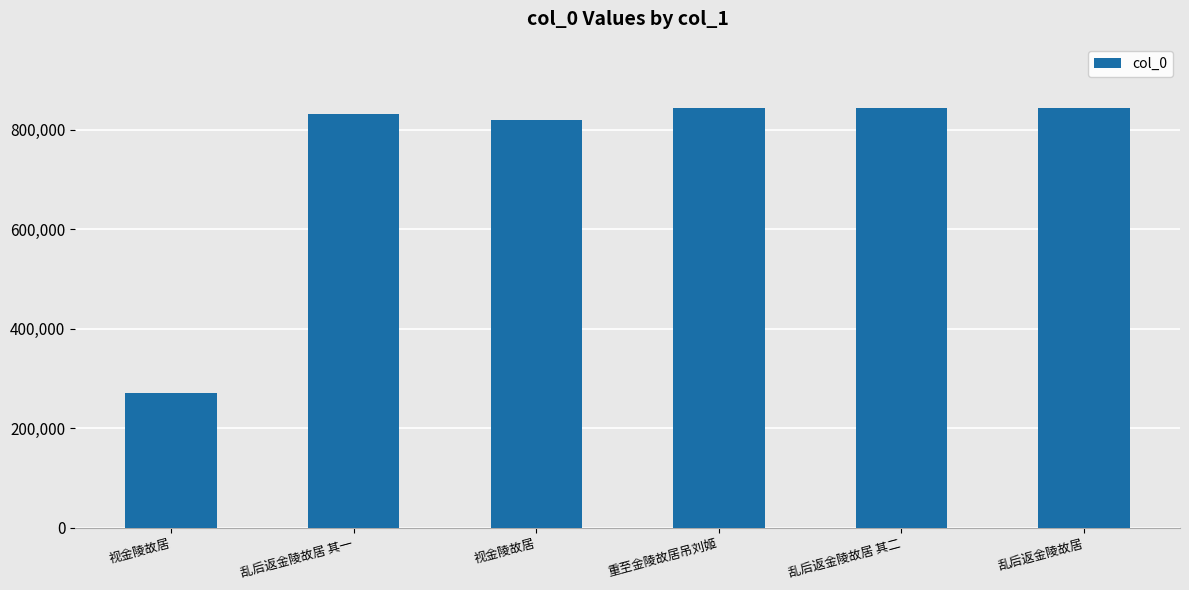

Are the bars horizontal?

No